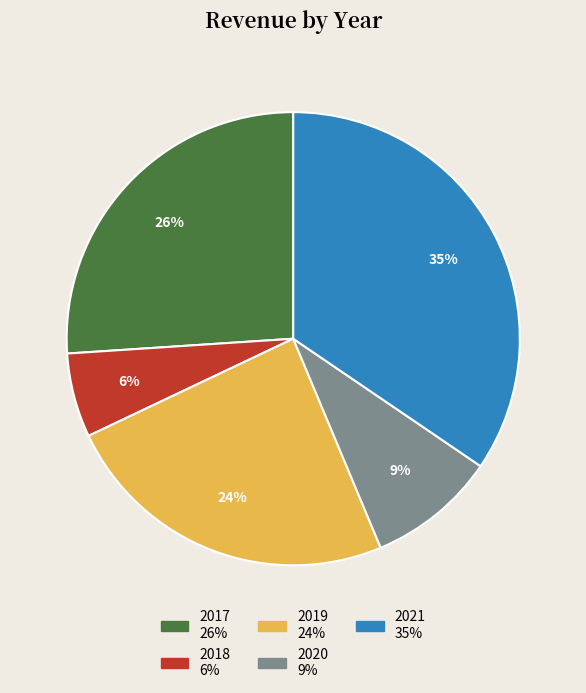

How many segments does this pie chart have?

5